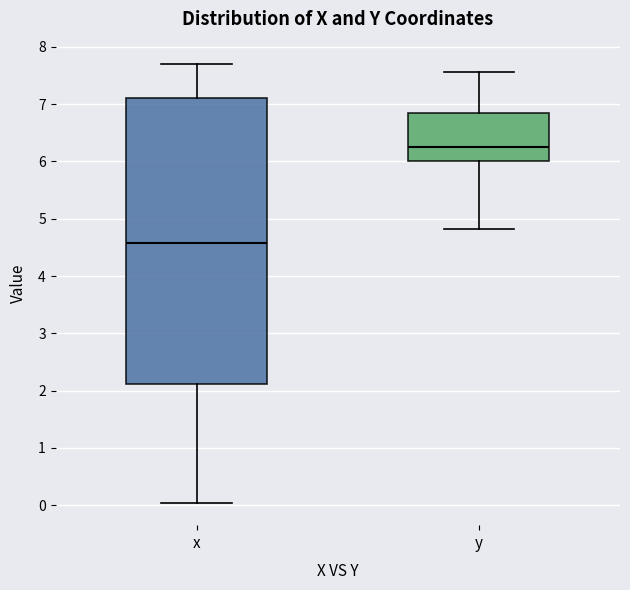

Which box is the tallest, from its lower edge to its upper edge?

x